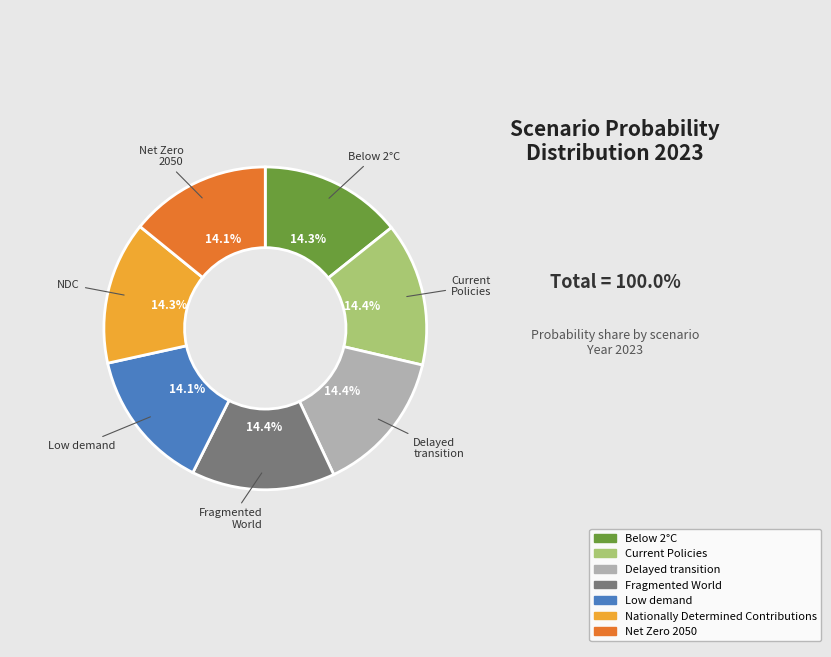

To the nearest percent, what portion does Fragmented World represent?

14%